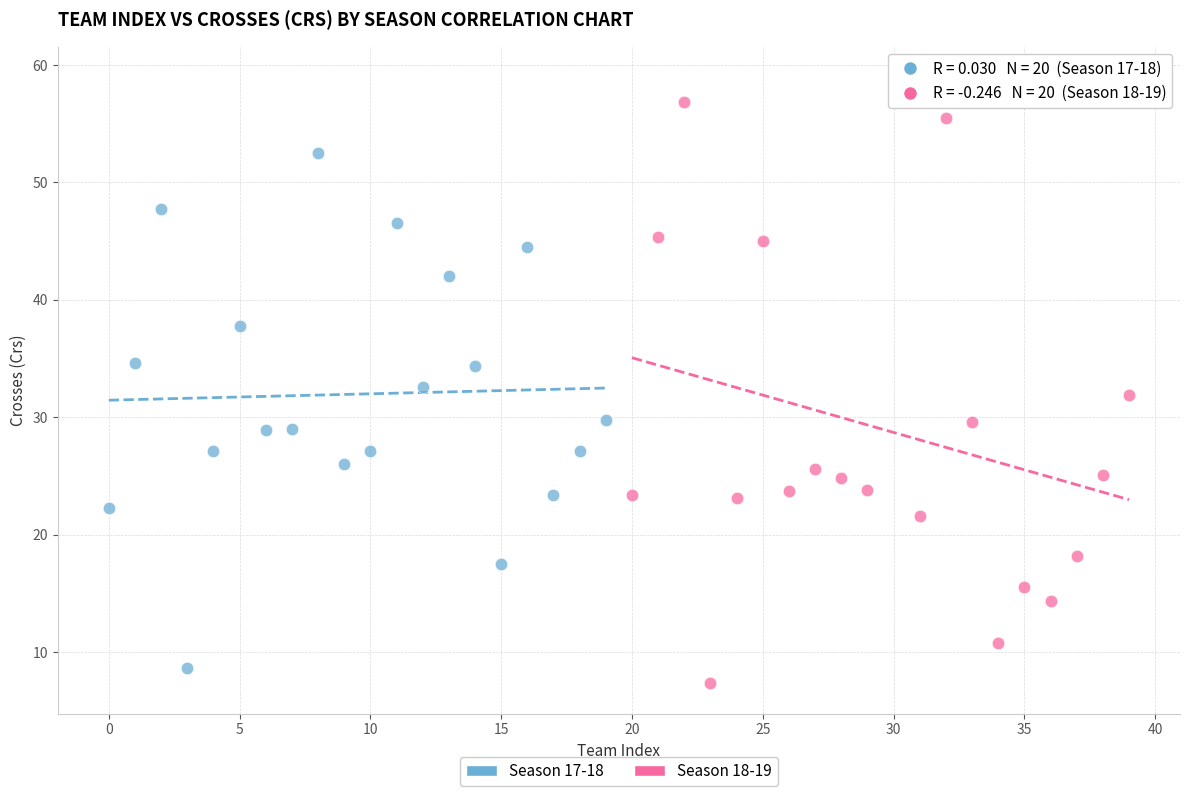

Which series has the widest spread of Y values?

Season 18-19